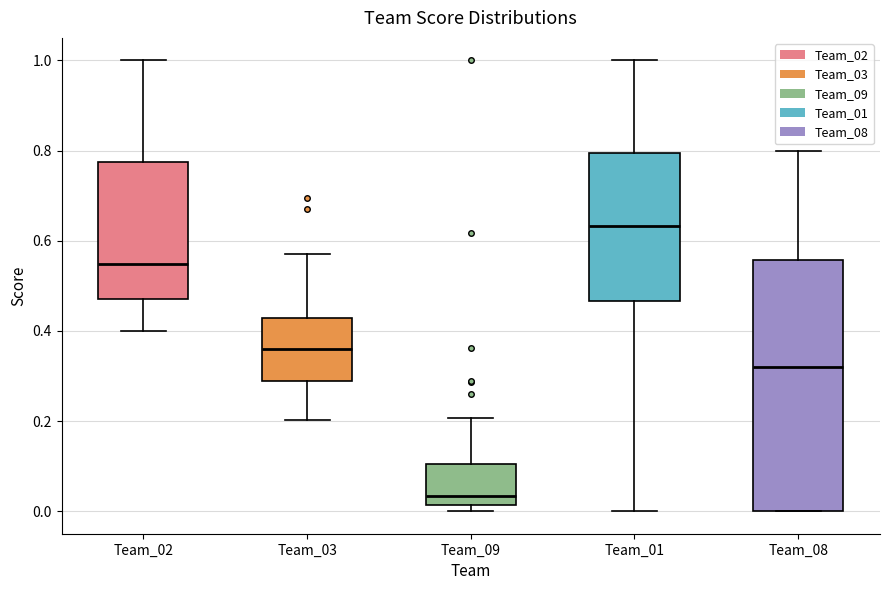

Reading left to right, transcribe this box plot: for each box, give where its median line is, the range the box spans, and where its two whiskers end, as read against the y-axis. The values are not printed on the chart, so give them approximately, as read against the axis.

Team_02: median 0.54, box 0.48 to 0.78, whiskers 0.40 to 1.00
Team_03: median 0.36, box 0.28 to 0.42, whiskers 0.20 to 0.56
Team_09: median 0.04, box 0.02 to 0.10, whiskers 0.00 to 0.20
Team_01: median 0.64, box 0.46 to 0.80, whiskers 0.00 to 1.00
Team_08: median 0.32, box 0.00 to 0.56, whiskers 0.00 to 0.80